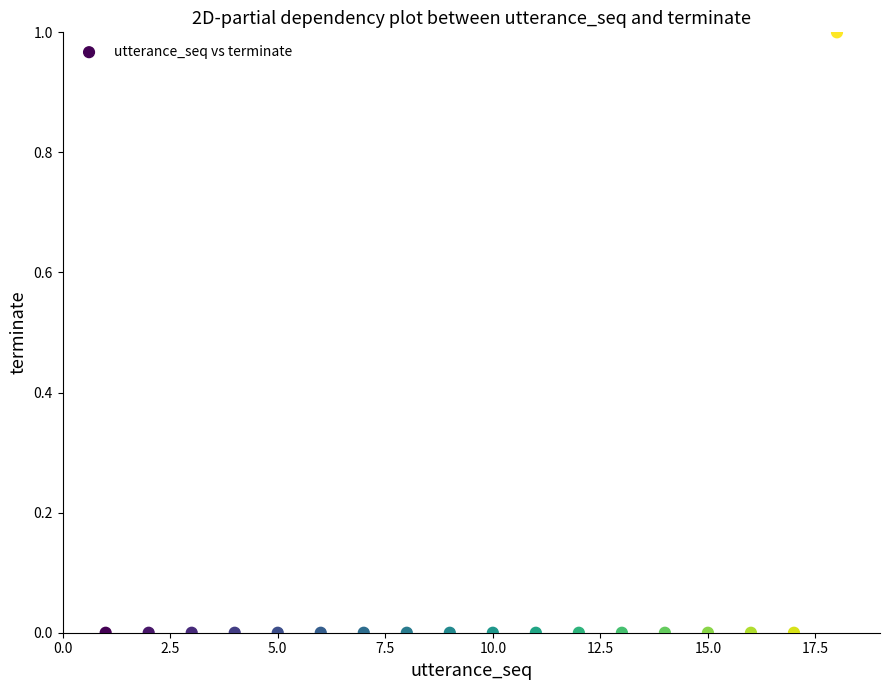

What is the range of X values (max minus min)?

17